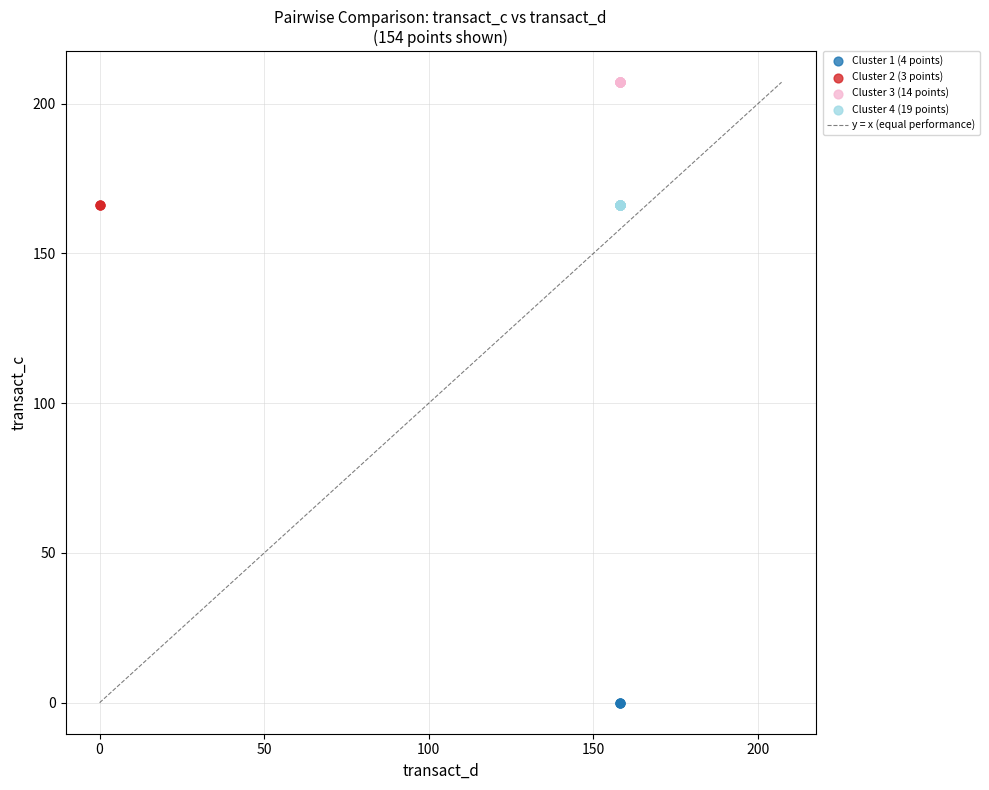

Which series contains the lowest Y value?

Cluster 1 (4 points)